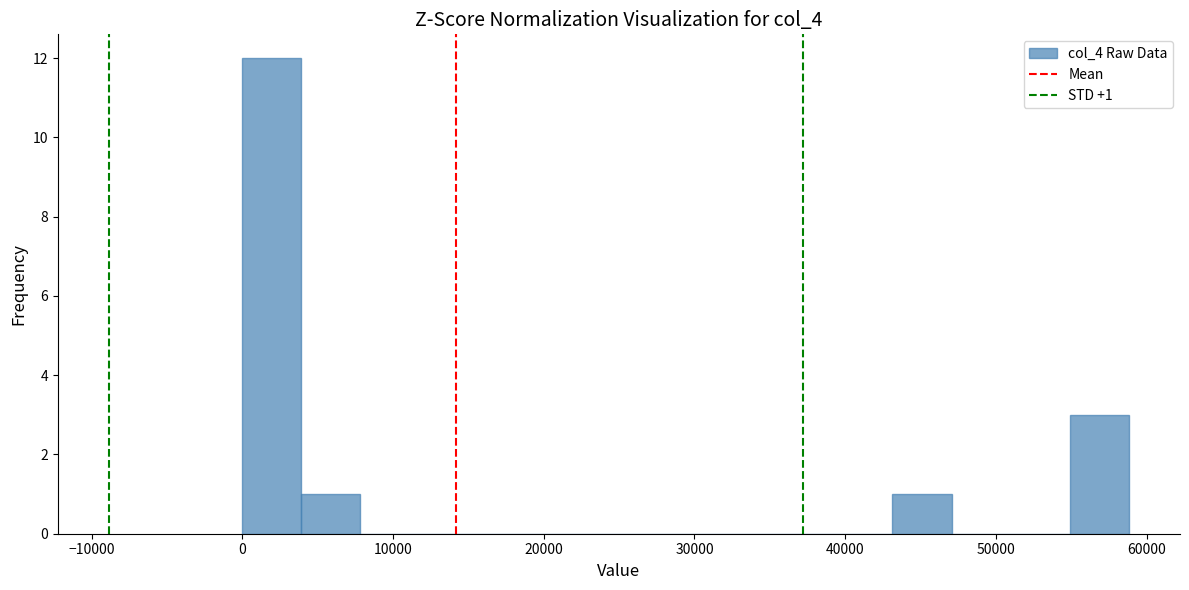

Read against the x-axis, roughly where is the centre of the tallest bar?

2000